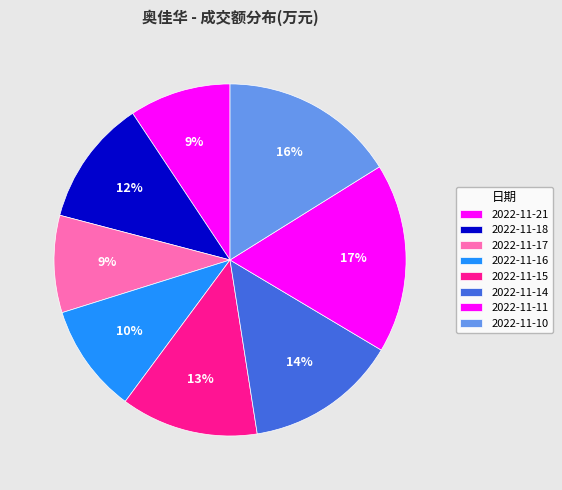

Is there a majority slice in this chart?

No